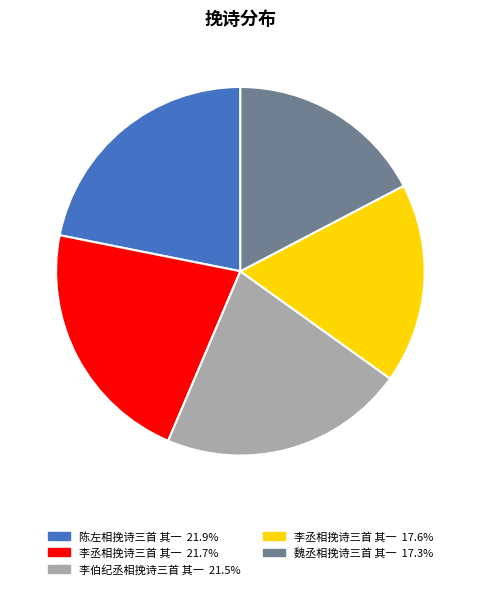

Is there a majority slice in this chart?

No